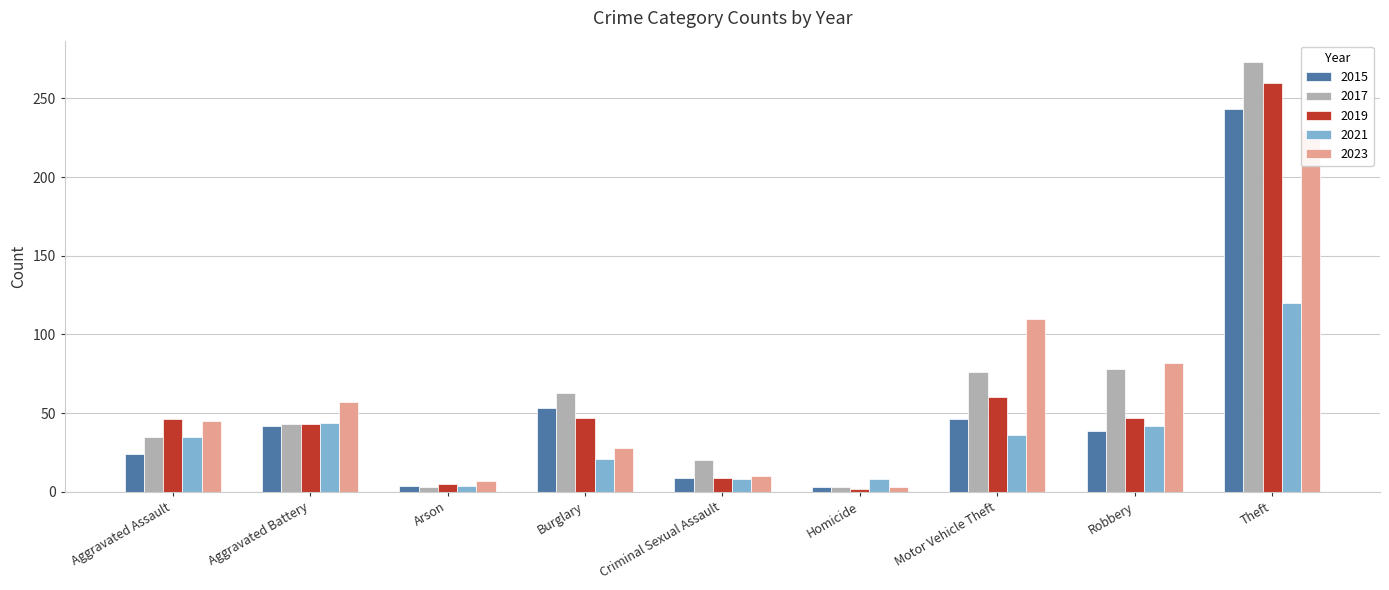

At which label is 2015 closest to 123?

Burglary